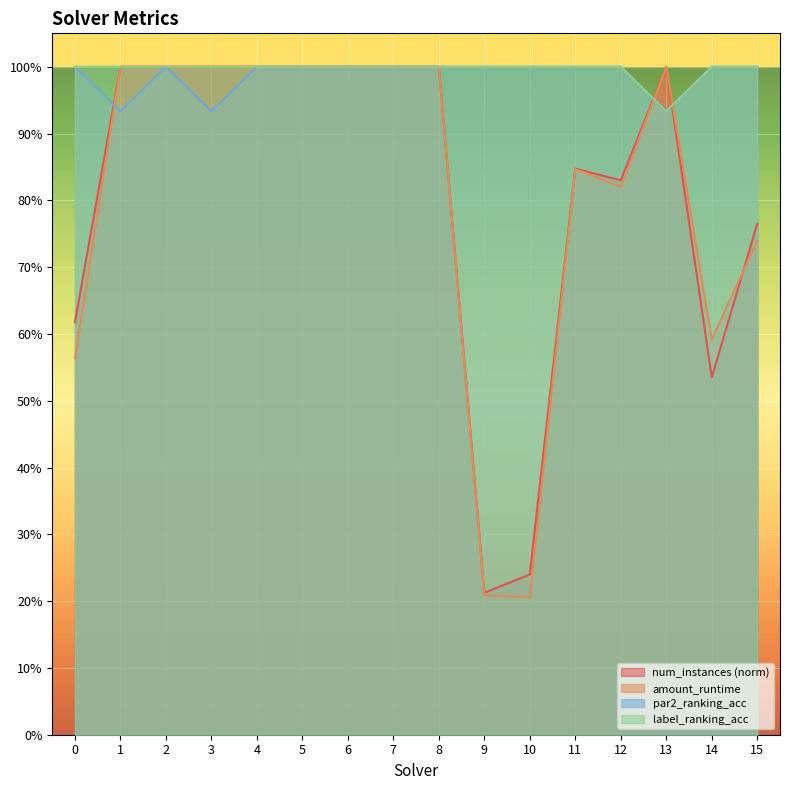

Reading right to left, what are all the values shown in this chart?

num_instances: 0.8	0.5	1.0	0.8	0.8	0.2	0.2	1.0	1.0	1.0	1.0	1.0	1.0	1.0	1.0	0.6
amount_runtime: 0.7	0.6	1.0	0.8	0.8	0.2	0.2	1.0	1.0	1.0	1.0	1.0	1.0	1.0	1.0	0.6
par2_ranking_acc: 1.0	1.0	0.9	1.0	1.0	1.0	1.0	1.0	1.0	1.0	1.0	1.0	0.9	1.0	0.9	1.0
label_ranking_acc: 1.0	1.0	0.9	1.0	1.0	1.0	1.0	1.0	1.0	1.0	1.0	1.0	1.0	1.0	1.0	1.0